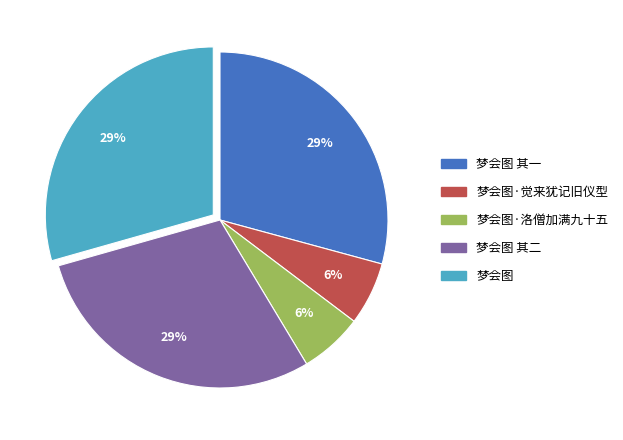

To the nearest percent, what is the difference between the largest and smallest slice percentages?

23%